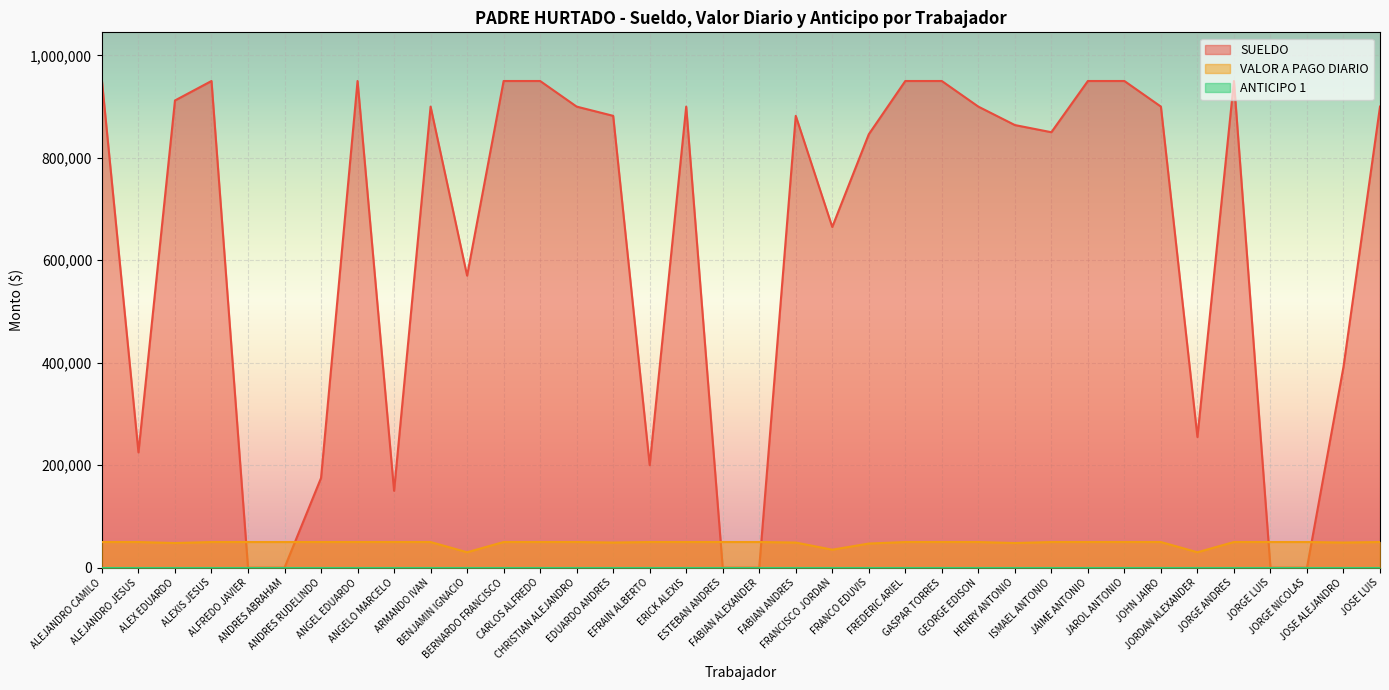

What position from the right is ANGEL EDUARDO?

29